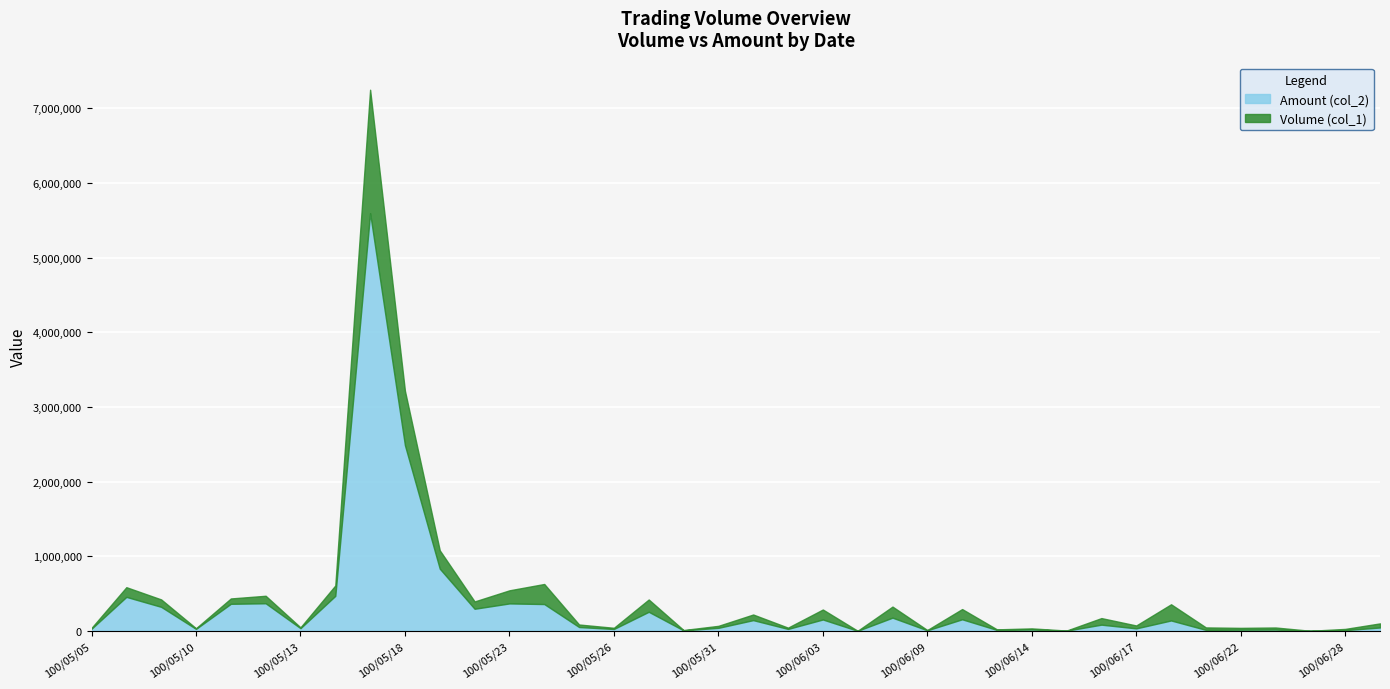

True or false: Amount (col_2) has more than 2 interior local peaks.

True